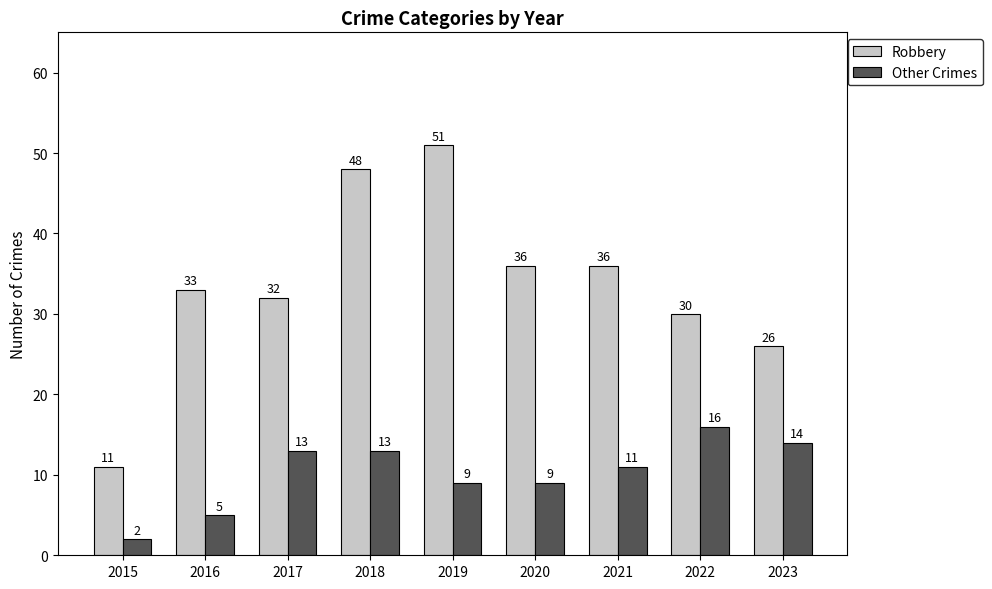

What are all the series names shown in the legend?

Robbery, Other Crimes